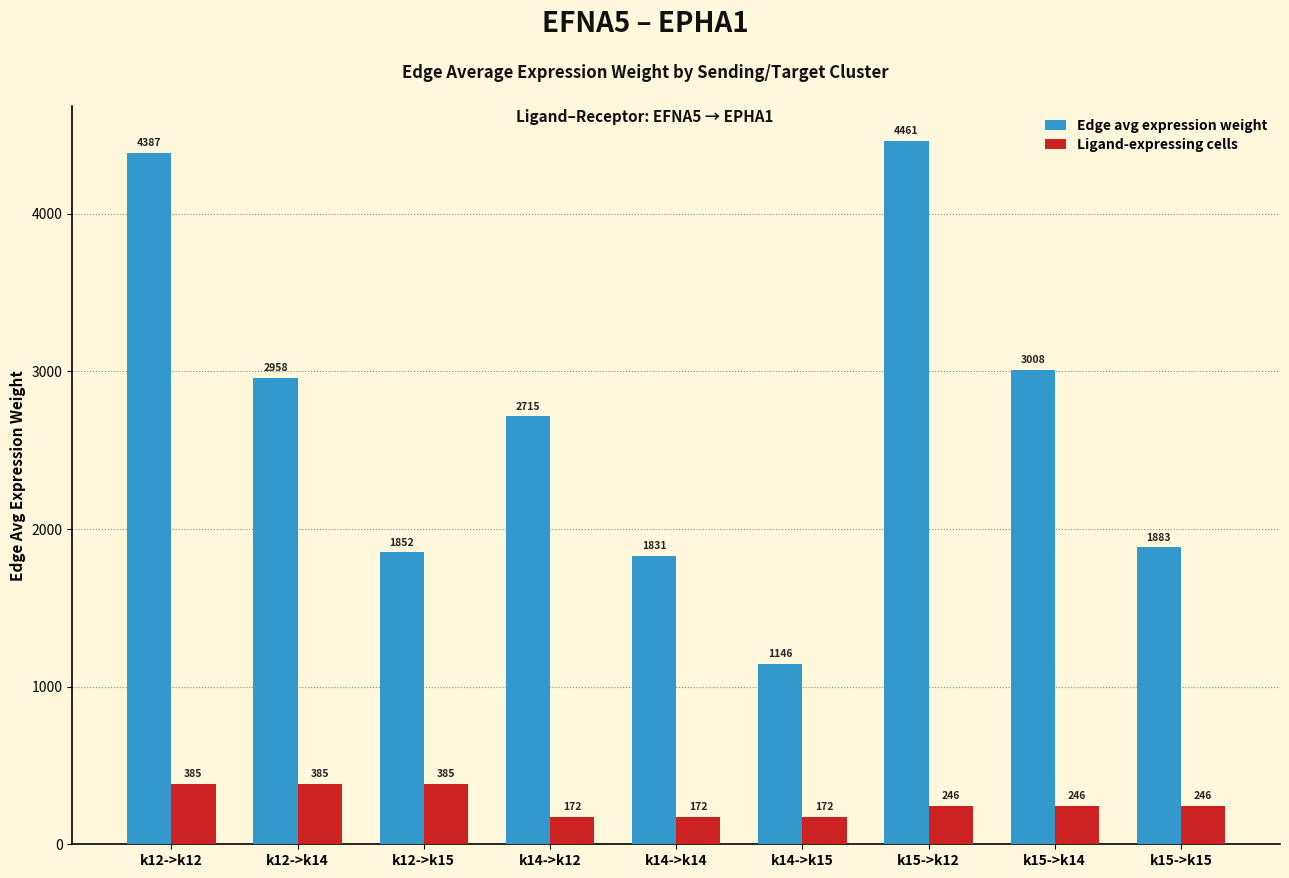

List the series in order of their overall mean, highest first.

Edge avg expression weight, Ligand-expressing cells